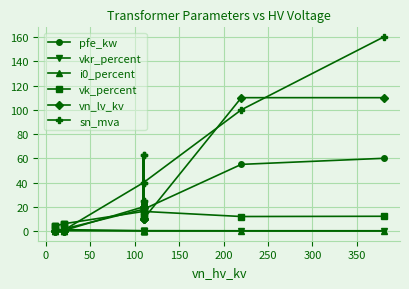

What is the greatest value displayed?

160.0